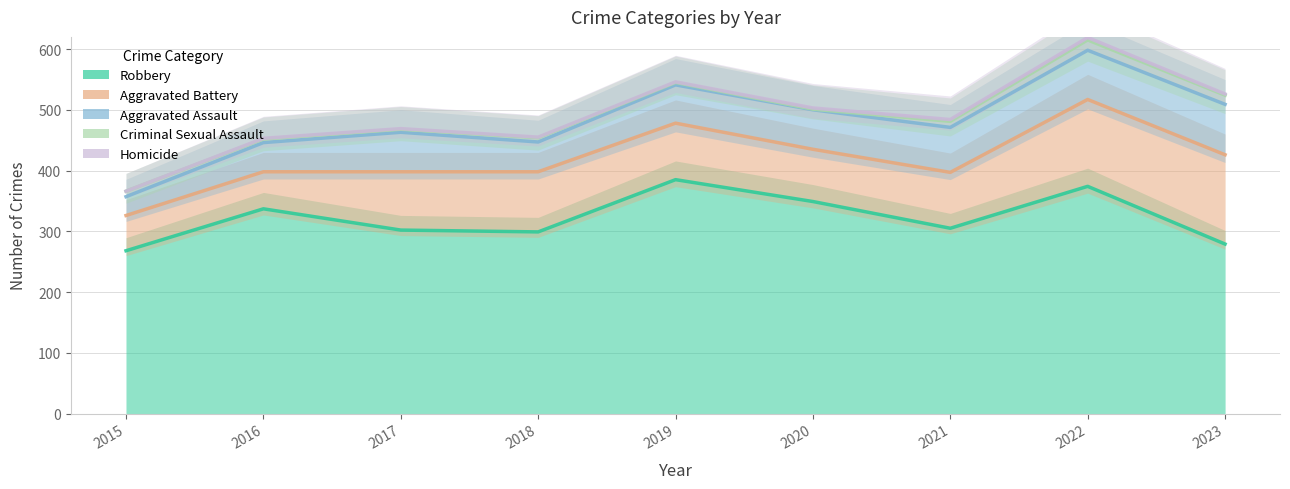

Between 2017 and 2023, which is larger?

2017